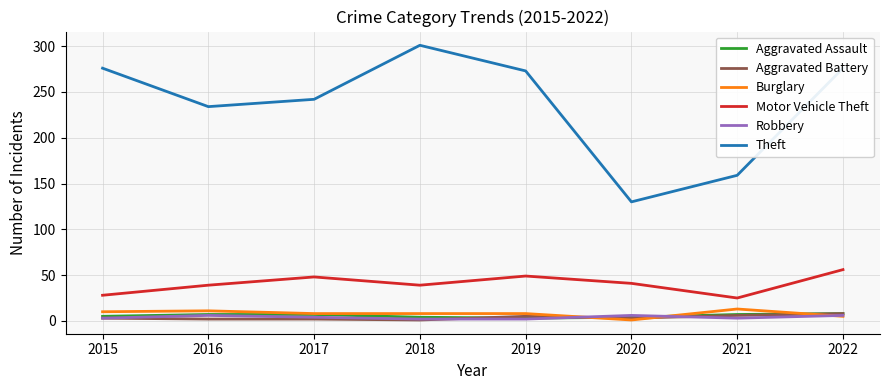

Which series has the largest range (max minus min)?

Theft